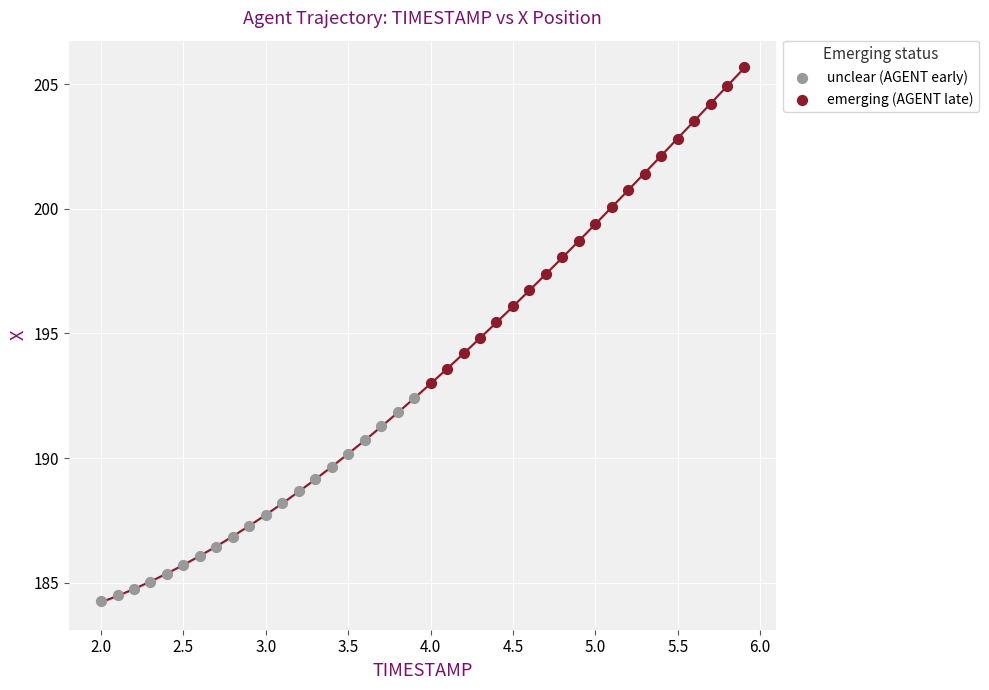

Which series has the widest spread of Y values?

emerging (AGENT late)